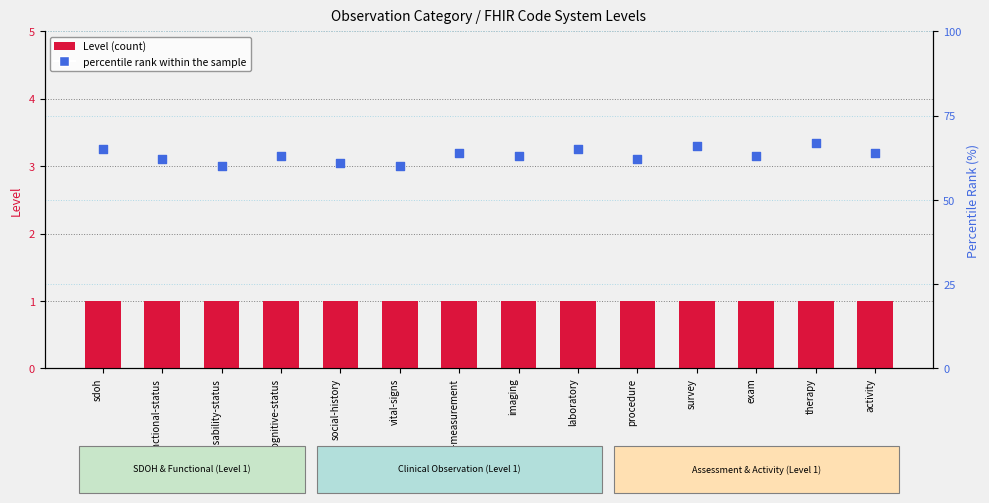

Which series has the widest spread of Y values?

percentile rank within the sample